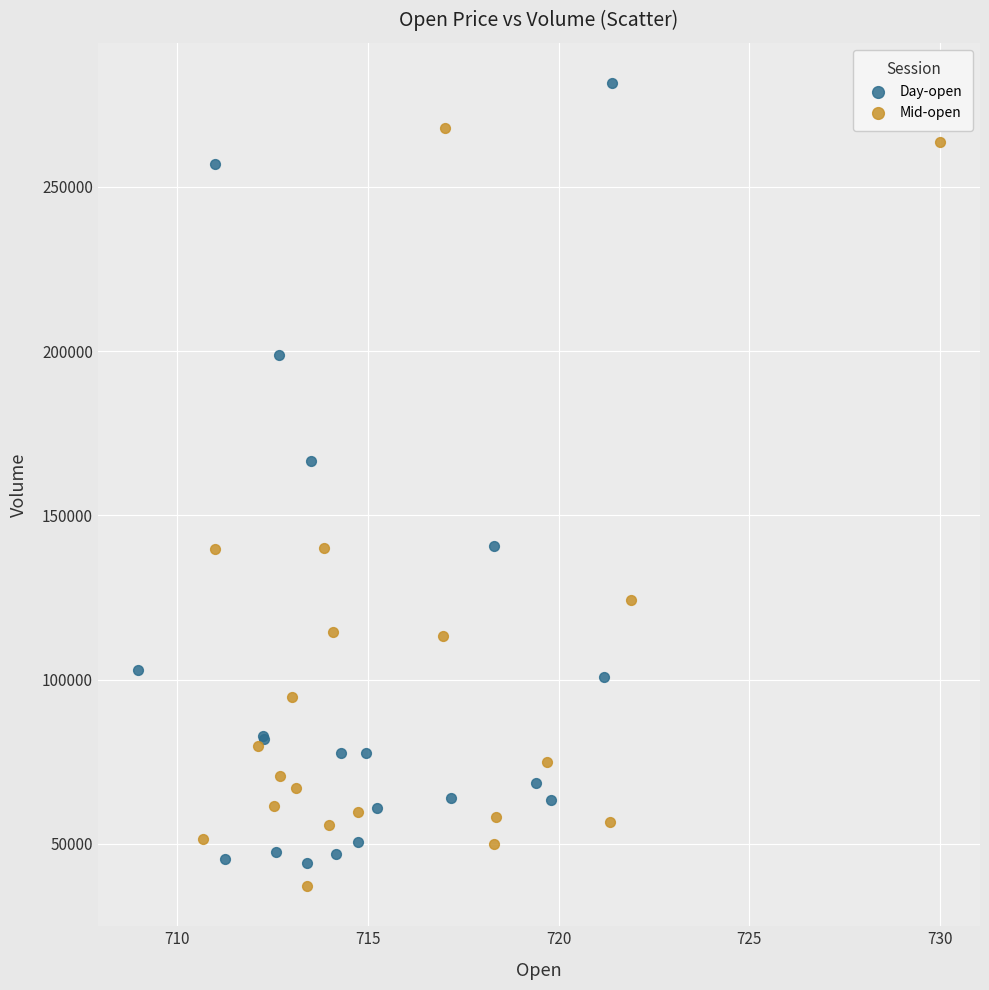

Which series reaches the minimum Y coordinate?

Mid-open